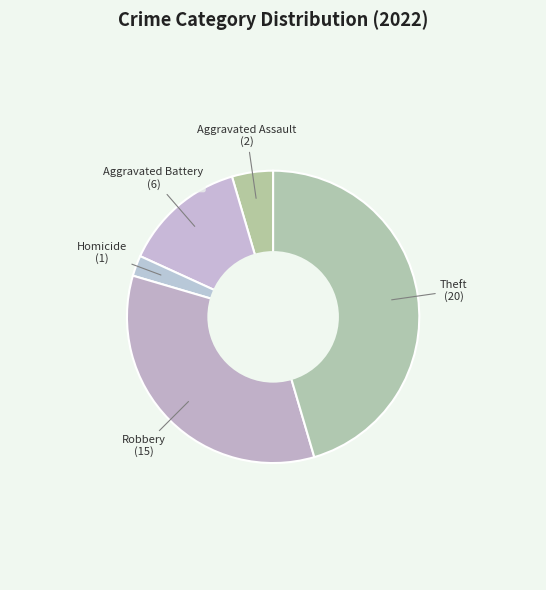

Which category has the biggest portion of the pie?

Theft